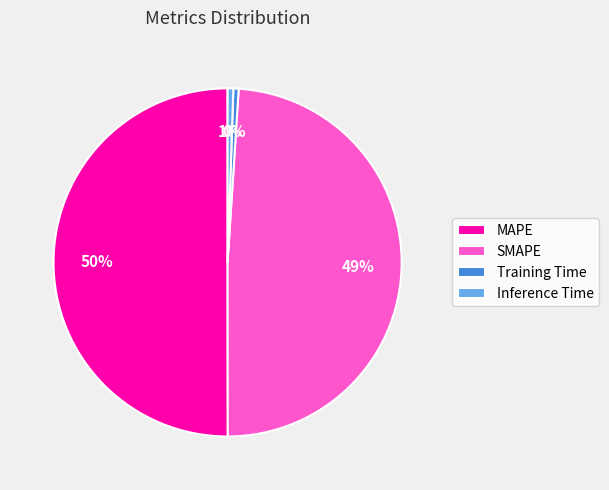

Is the sum of Training Time and SMAPE greater than half?

No